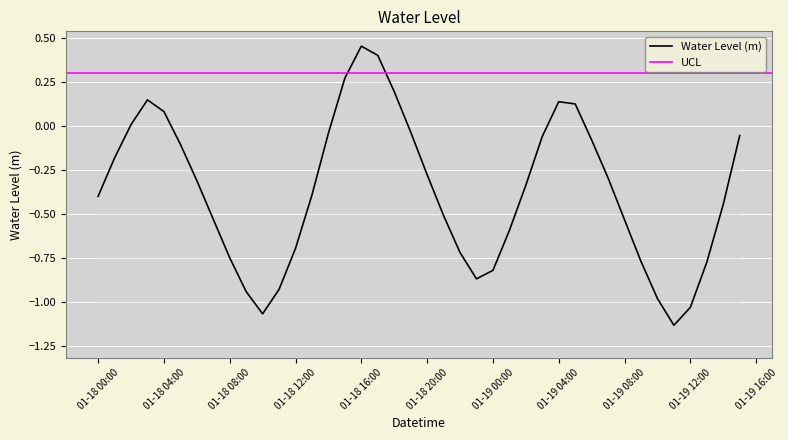

Count the number of categories in the chart.

40